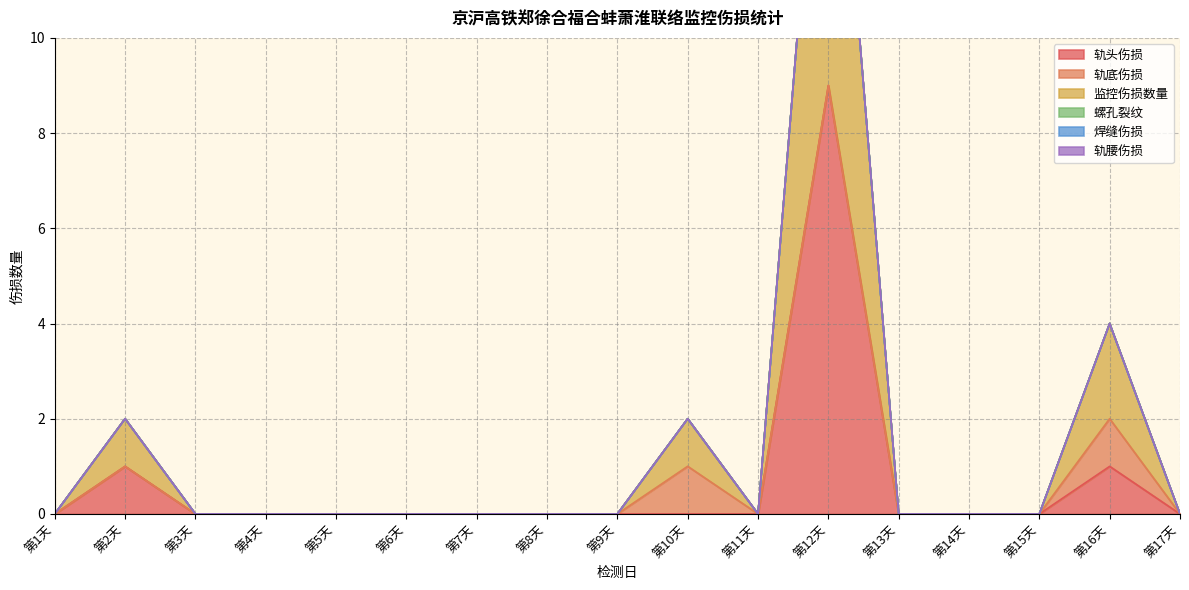

What position from the right is 第13天?

5